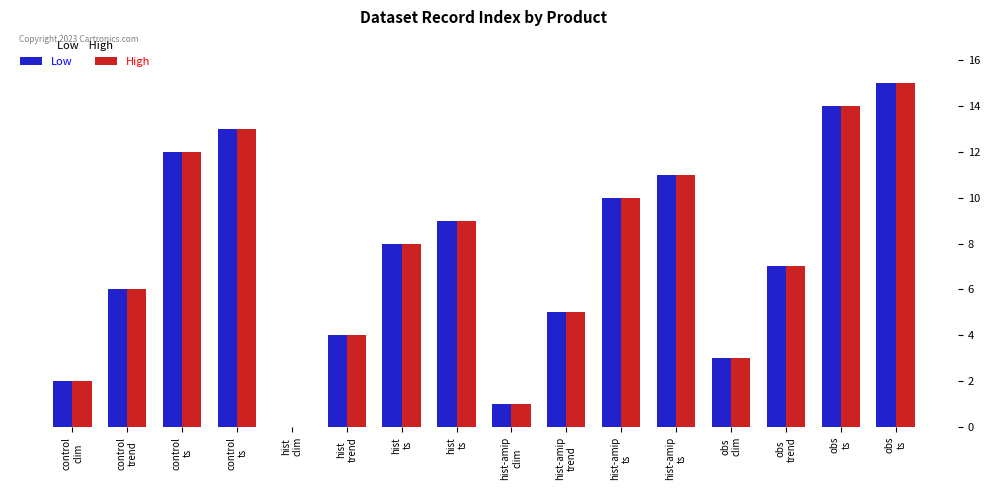

Reading right to left, what are all the values shown in this chart?

Low: obs
ts=15	obs
ts=14	obs
trend=7	obs
clim=3	hist-amip
ts=11	hist-amip
ts=10	hist-amip
trend=5	hist-amip
clim=1	hist
ts=9	hist
ts=8	hist
trend=4	hist
clim=0	control
ts=13	control
ts=12	control
trend=6	control
clim=2
High: obs
ts=15	obs
ts=14	obs
trend=7	obs
clim=3	hist-amip
ts=11	hist-amip
ts=10	hist-amip
trend=5	hist-amip
clim=1	hist
ts=9	hist
ts=8	hist
trend=4	hist
clim=0	control
ts=13	control
ts=12	control
trend=6	control
clim=2